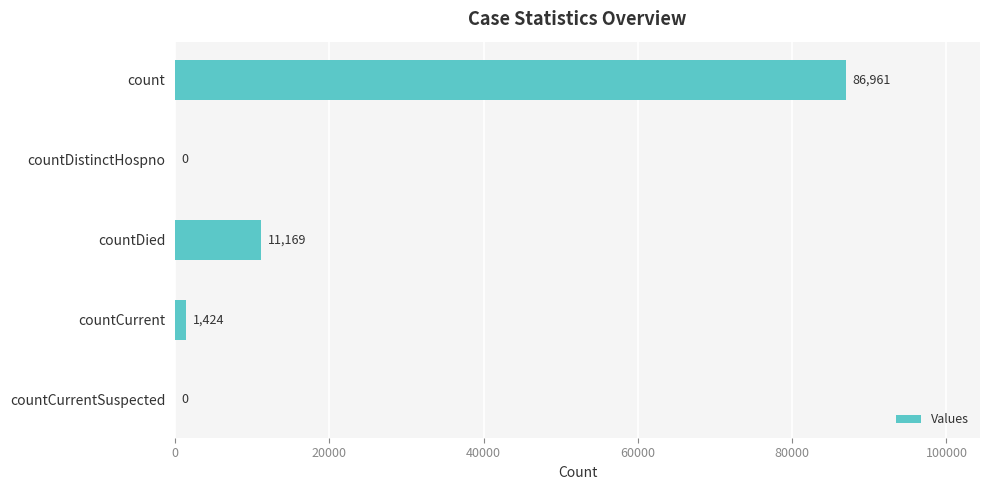

Count the number of data series in this chart.

1